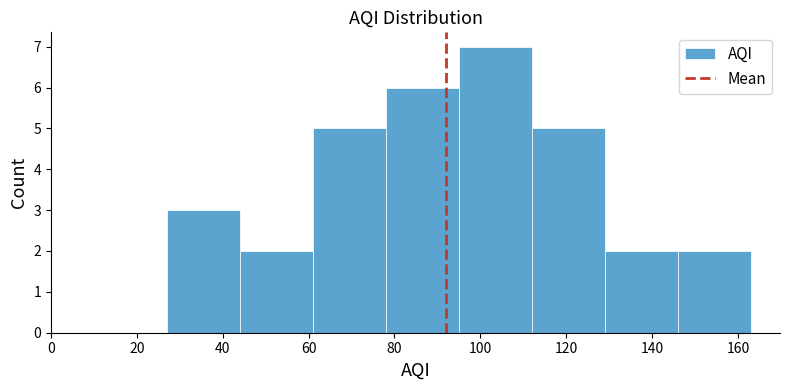

Reading left to right, list every bar in this chart as the range it spans on the x-axis followed by its height. Neither the bar edges nor the heights are printed on the chart, so give them approximately, as read against the axes.

27 to 44: 3
44 to 61: 2
61 to 78: 5
78 to 95: 6
95 to 112: 7
112 to 129: 5
129 to 146: 2
146 to 163: 2